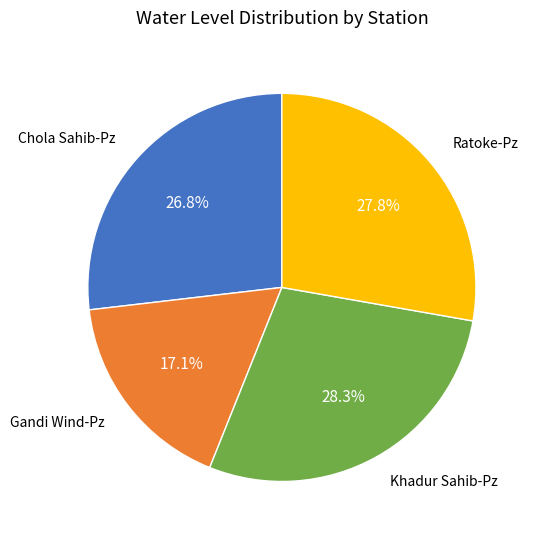

Does any single category account for the majority?

No